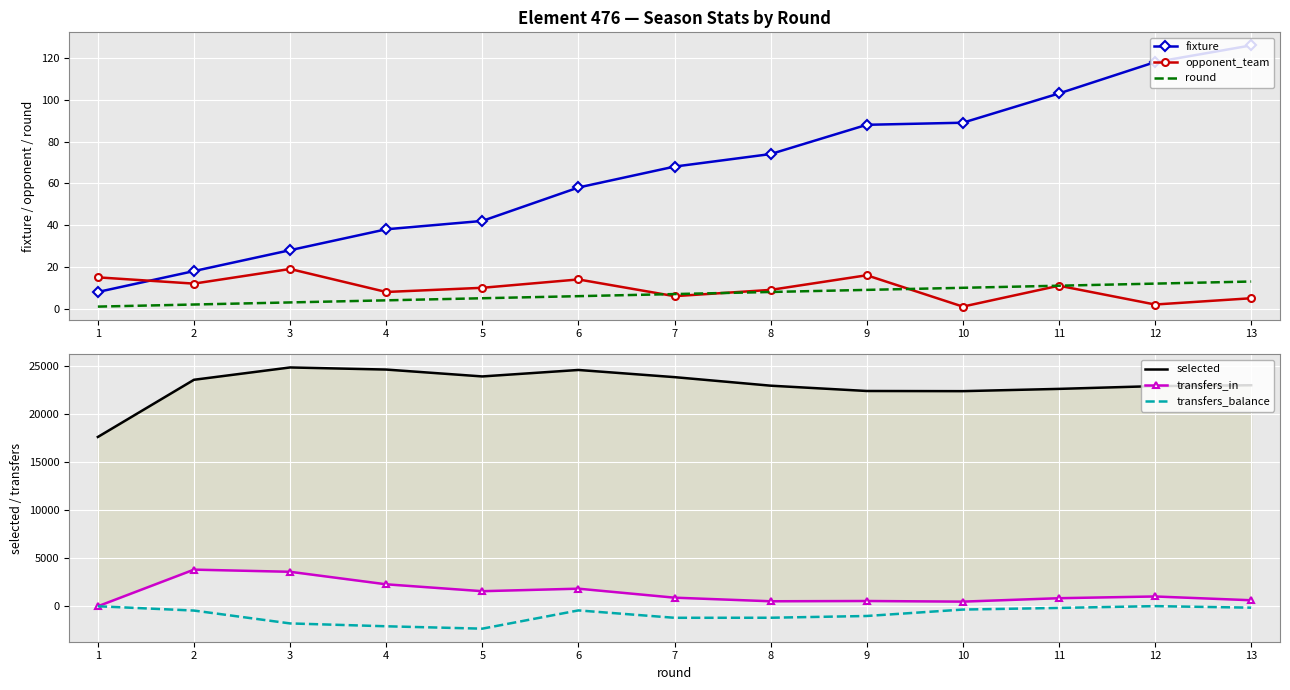

What is the difference between the maximum and second lowest values in the opponent_team series?

17